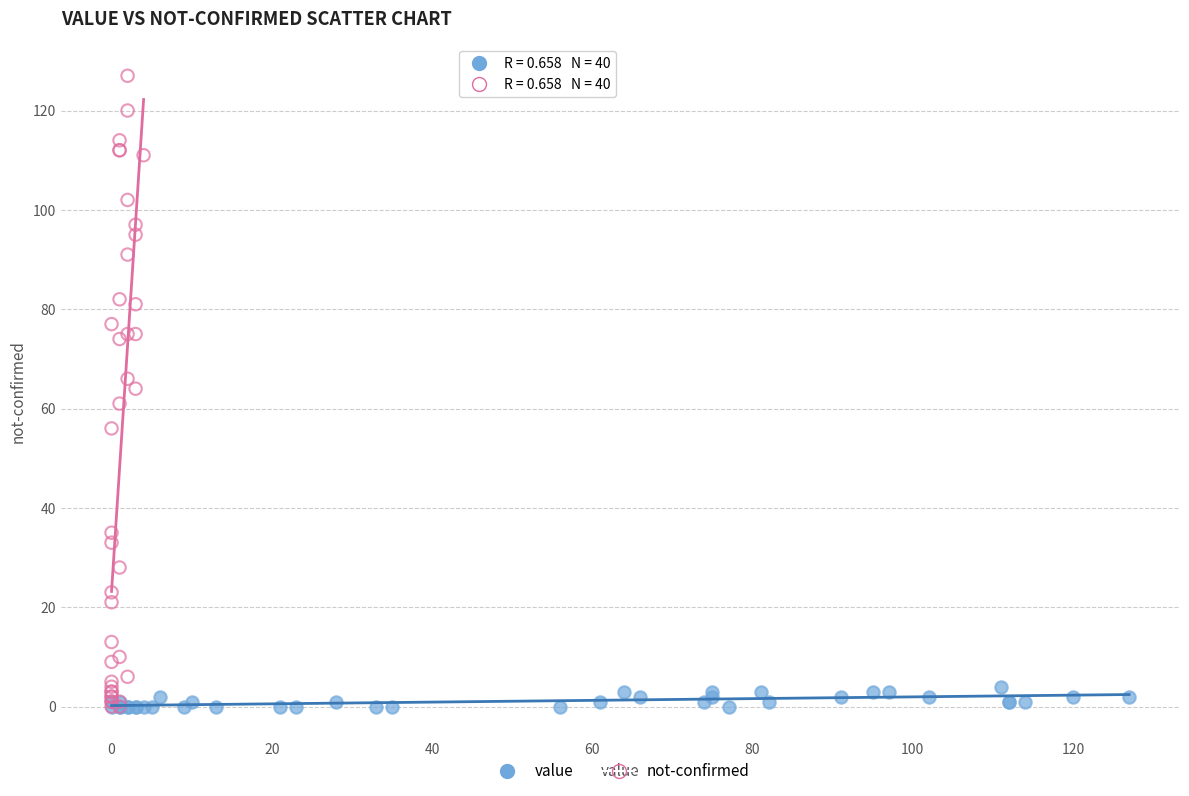

Which series has the widest spread of Y values?

not-confirmed